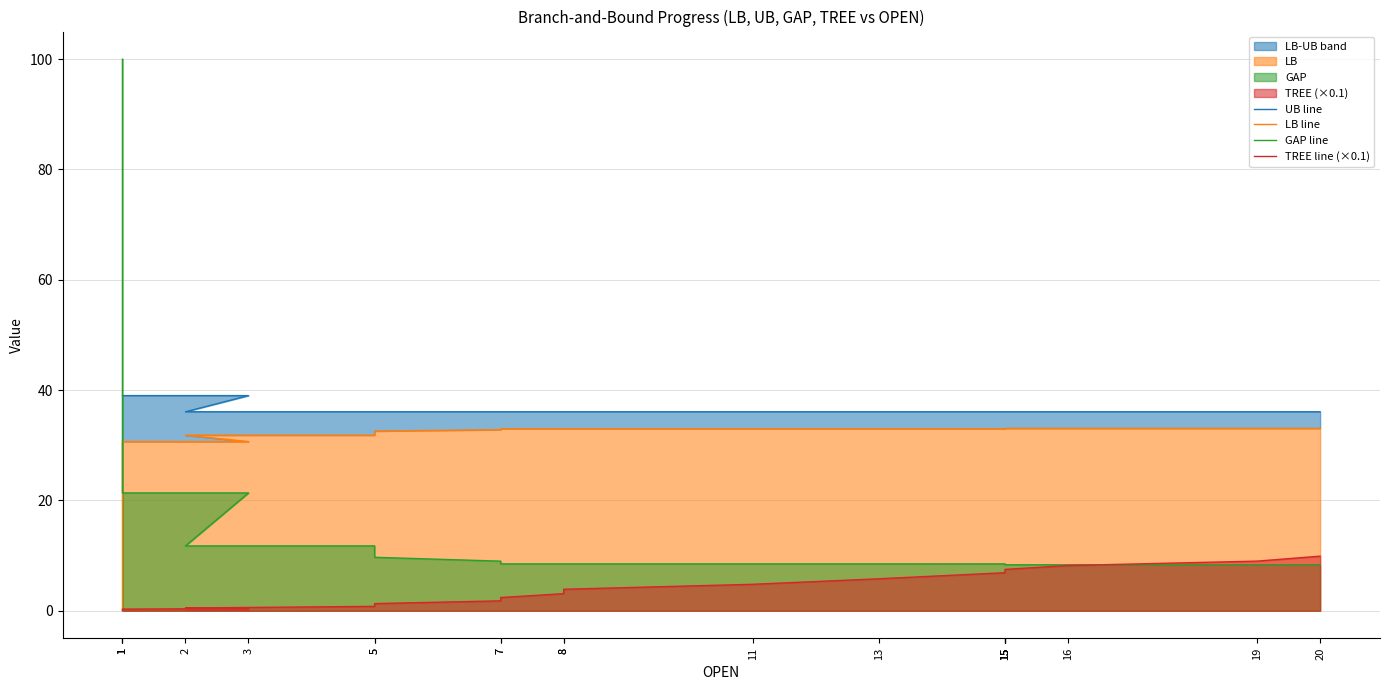

Between 16 and 15, which is larger?

16